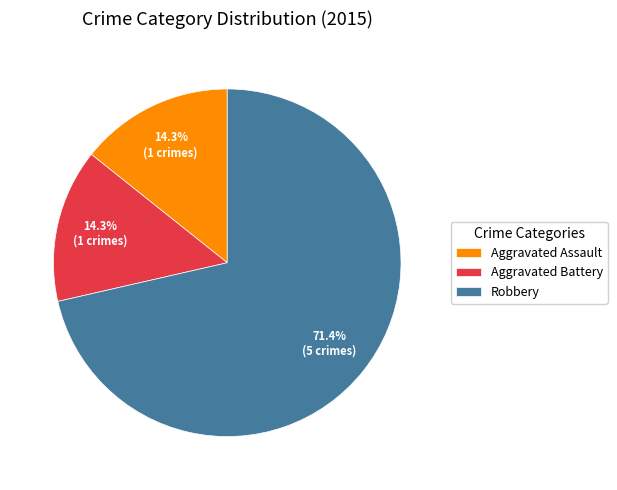

Which category has the biggest portion of the pie?

Robbery